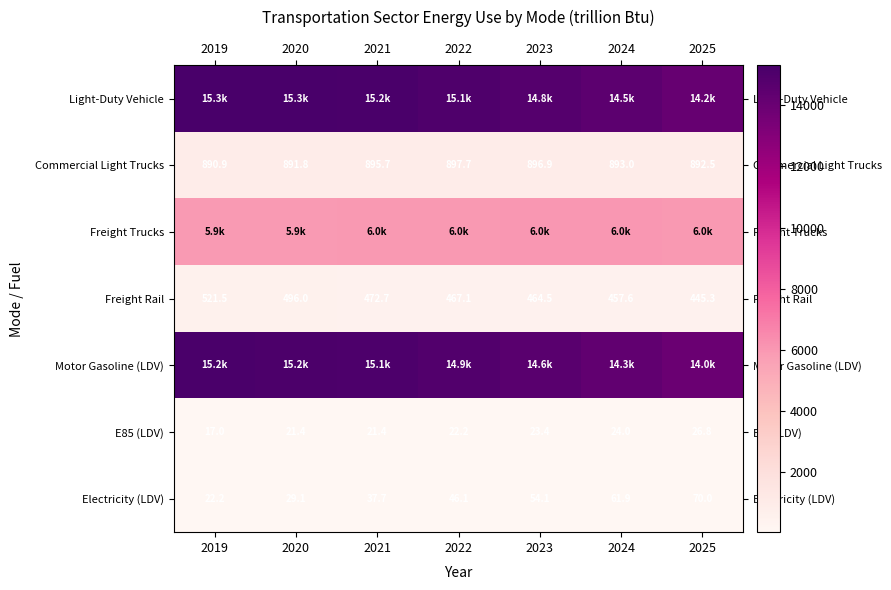

The value of Freight Rail at 2024 is 457.6. True or false?

True